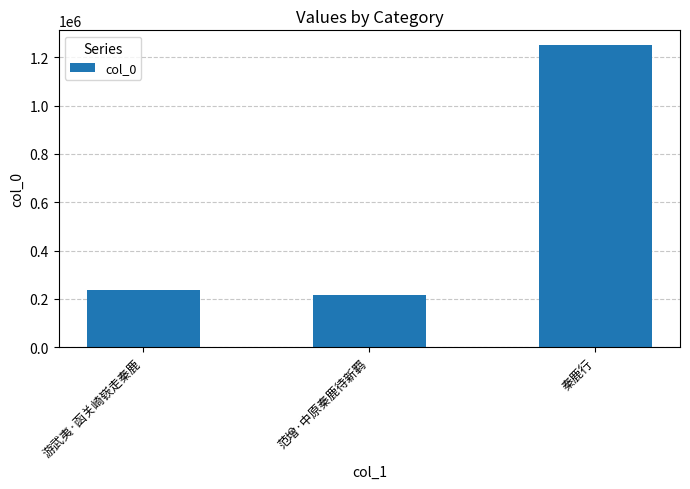

List the labels in order of value, smallest first.

范增·中原秦鹿待新羁, 游武夷·函关崎嵚走秦鹿, 秦鹿行